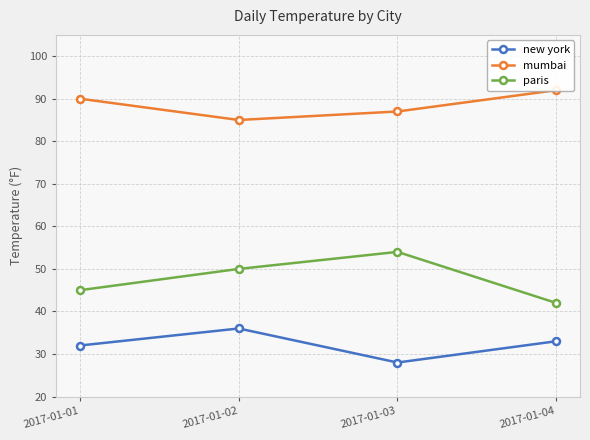

Read the new york value at 2017-01-01.

32